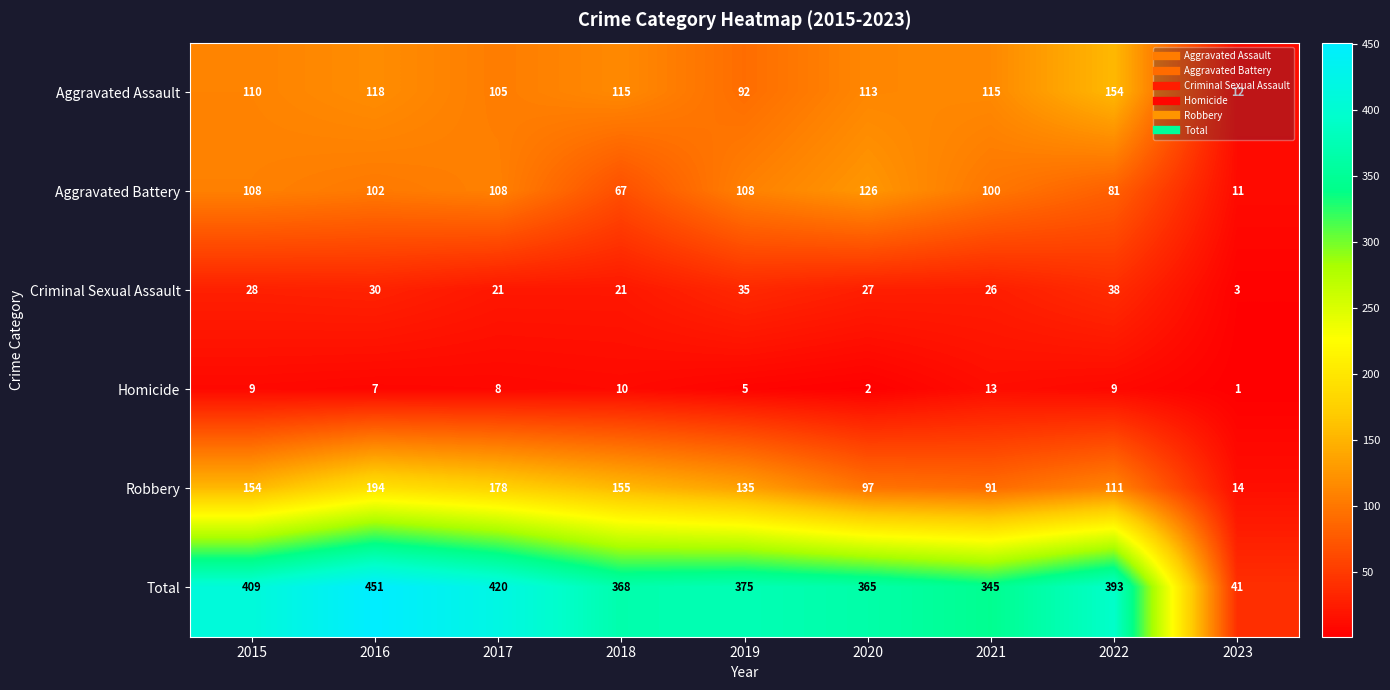

What is the difference between the highest and lowest values at 2015?

400